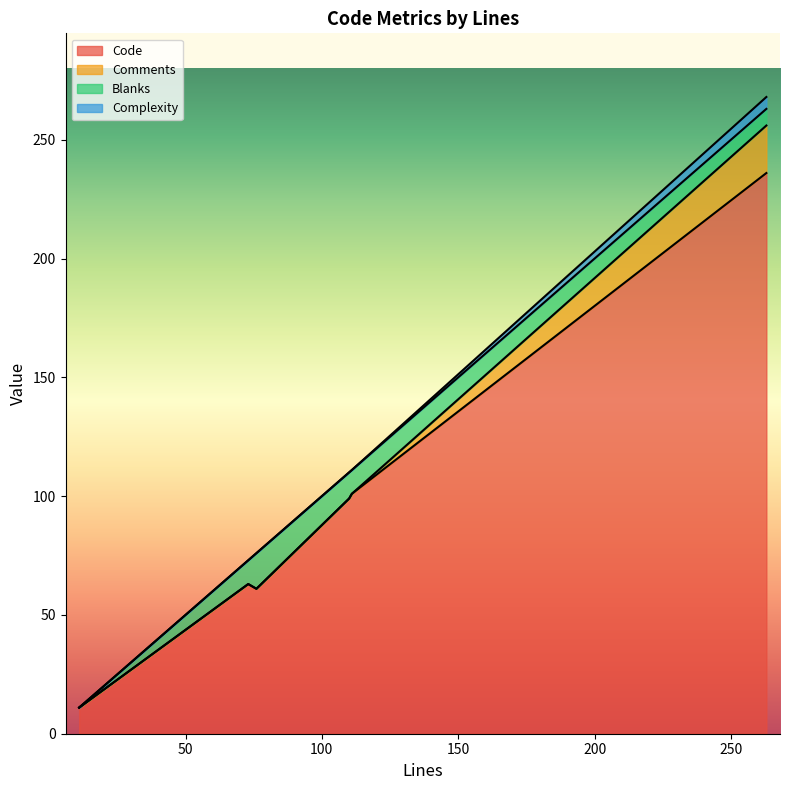

List the labels in order of Comments value, smallest first.

11, 111, 110, 76, 73, 263